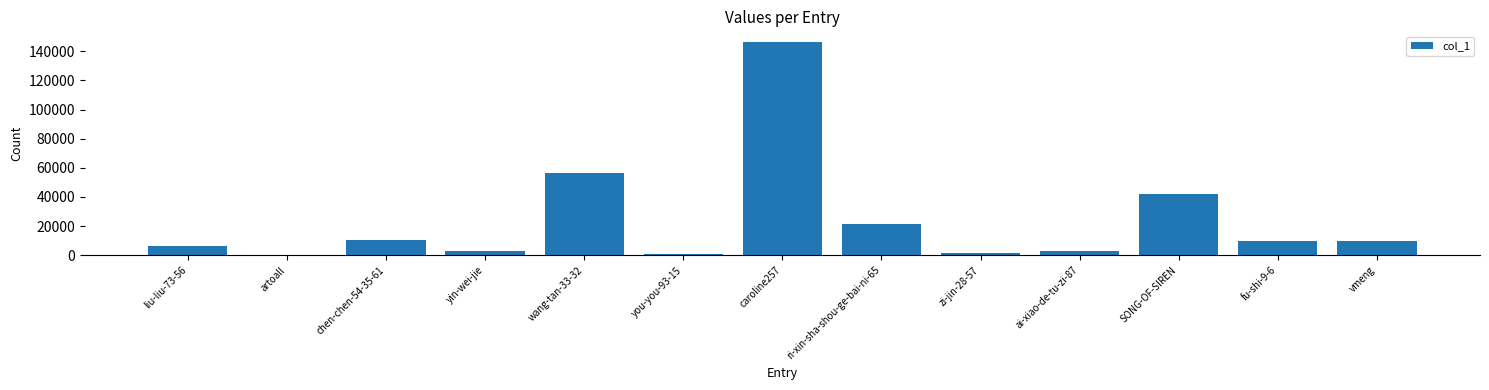

What is the ratio of the value at vmeng to the value at liu-liu-73-56?

1.6